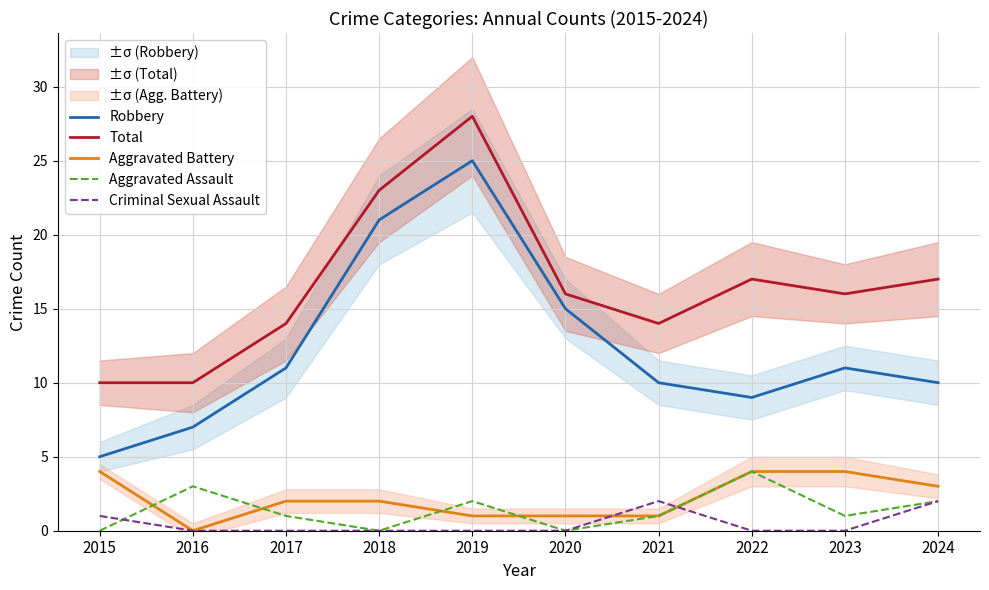

Rank the categories by Total value from lowest to highest.

2015, 2016, 2017, 2021, 2020, 2023, 2022, 2024, 2018, 2019